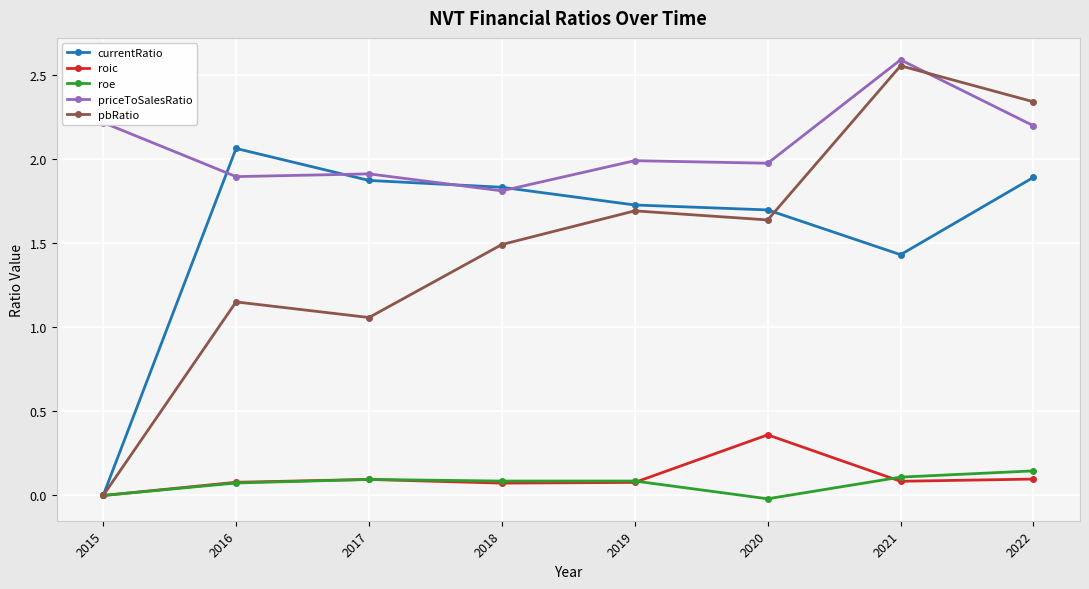

Which category has the highest value in the currentRatio series?

2016